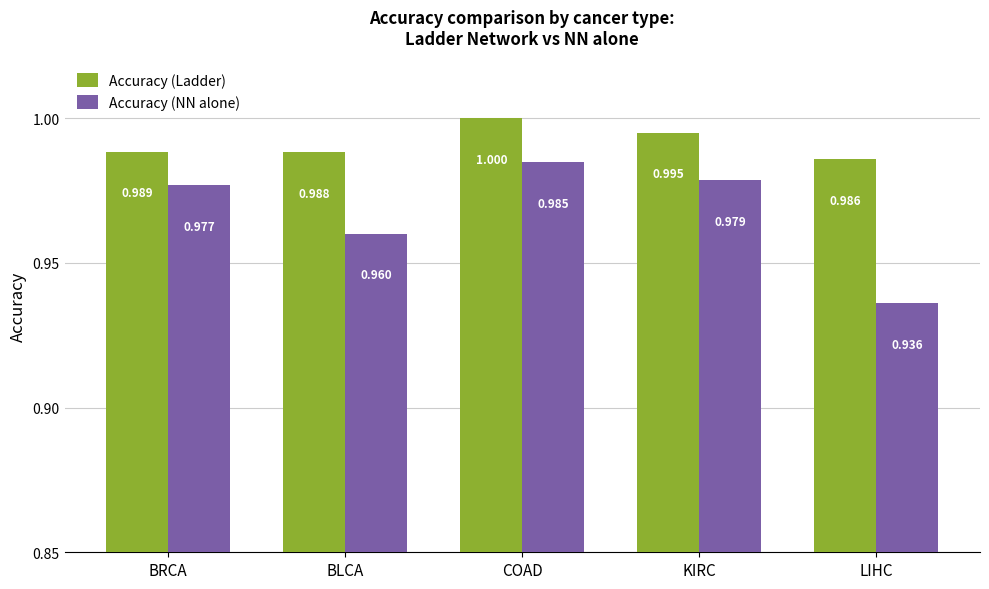

Rank the series by their maximum value, from highest to lowest.

Accuracy (Ladder), Accuracy (NN alone)